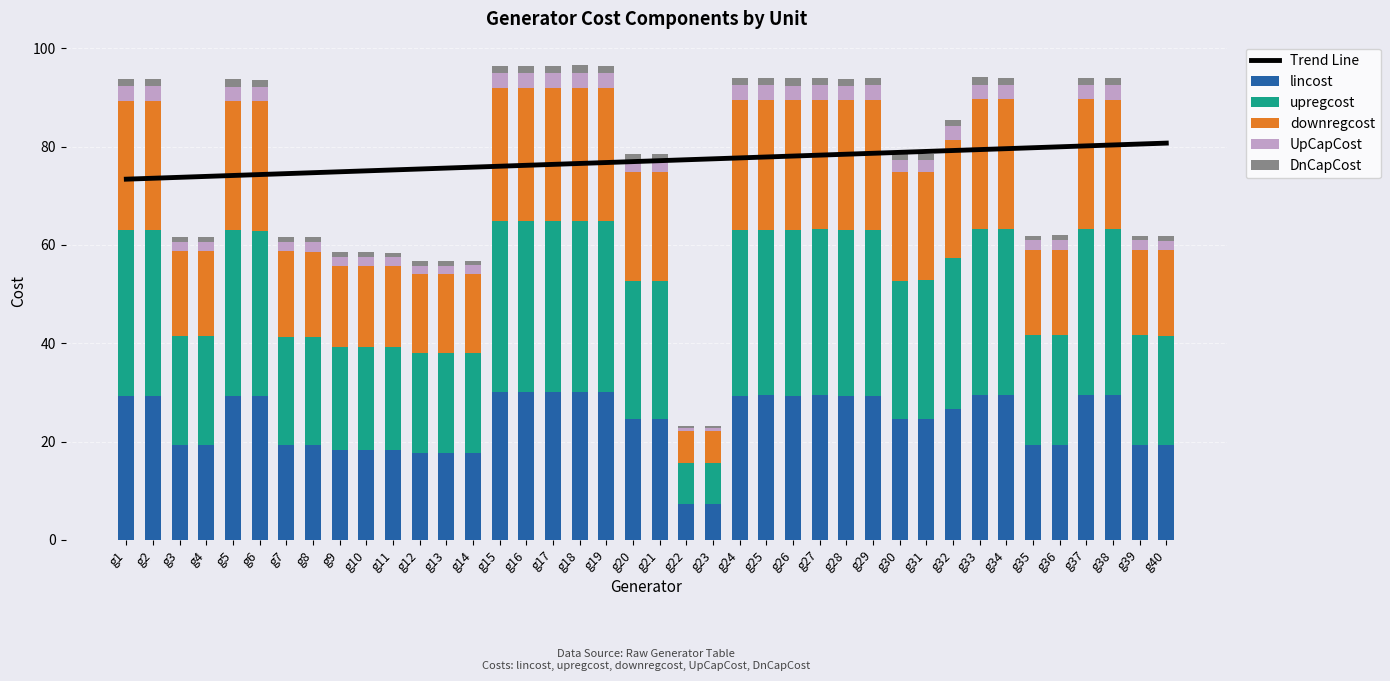

Is the value of upregcost at g30 greater than the value of DnCapCost at g6?

Yes